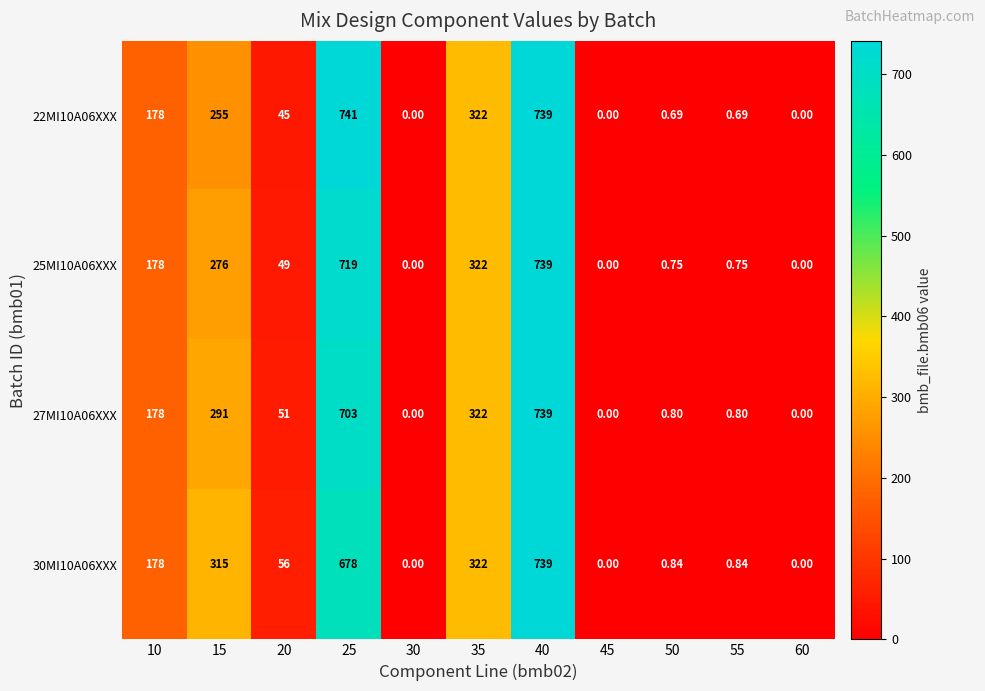

How many data points does each series have?

11